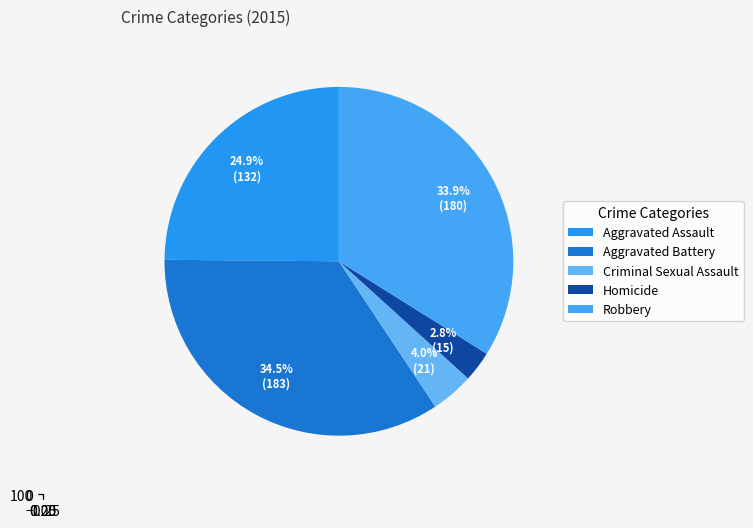

The Aggravated Battery slice represents 34% of the pie. True or false?

True